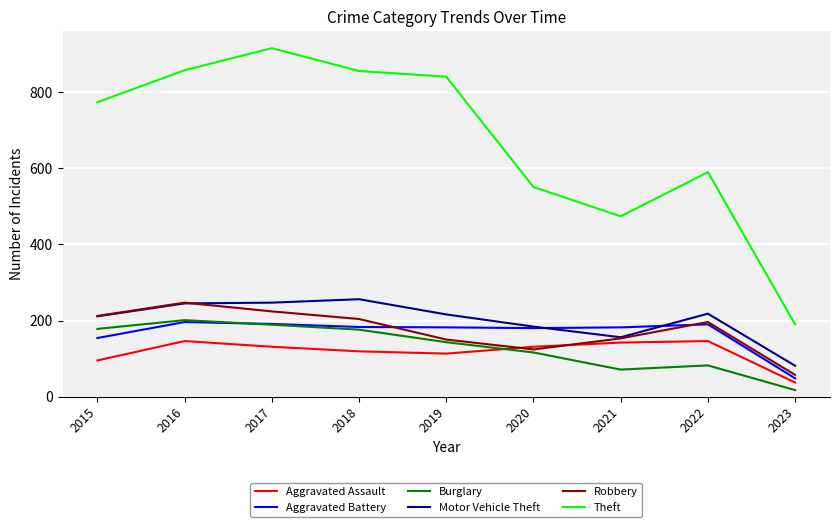

What is the total value across all series at 2015?

1624